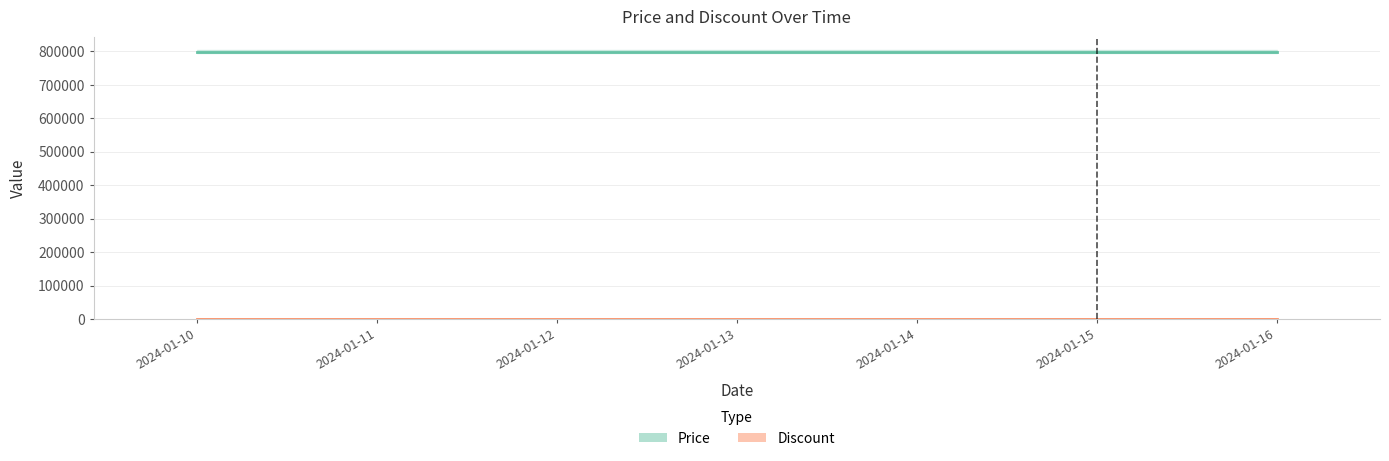

Reading left to right, what are all the values shown in this chart?

Price: 799000	799000	799000	799000	799000	799000	799000
Discount: 29	29	29	29	29	29	29